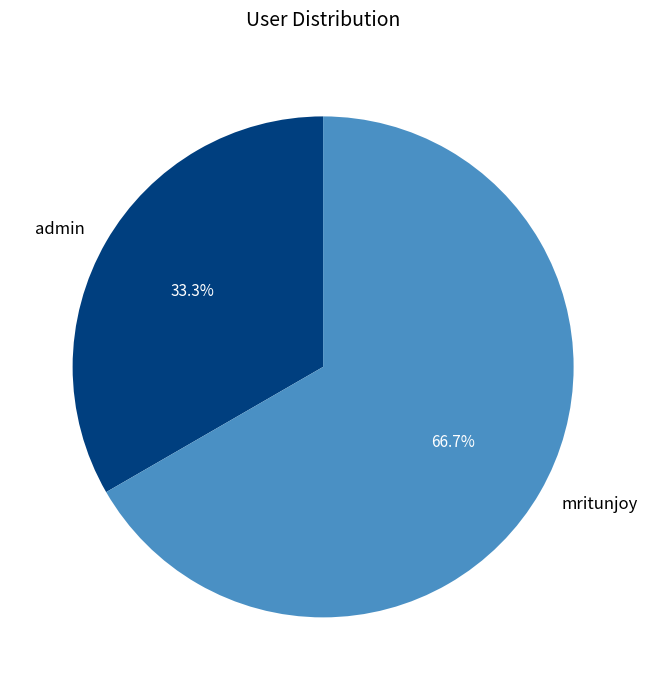

True or false: admin accounts for 38% of the total.

False